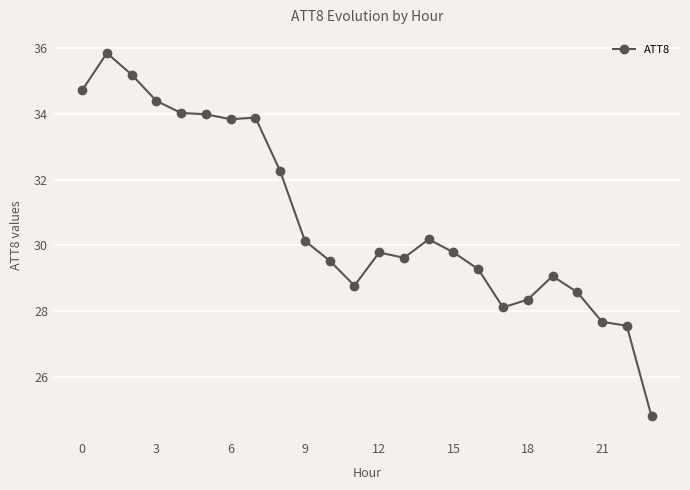

How many lines are shown in the chart?

1